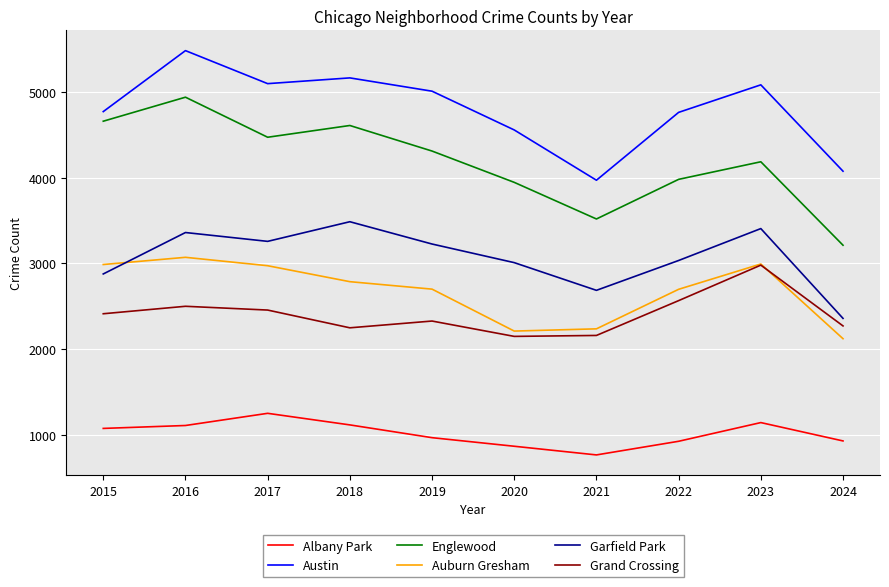

True or false: Auburn Gresham and Grand Crossing intersect in this chart.

True